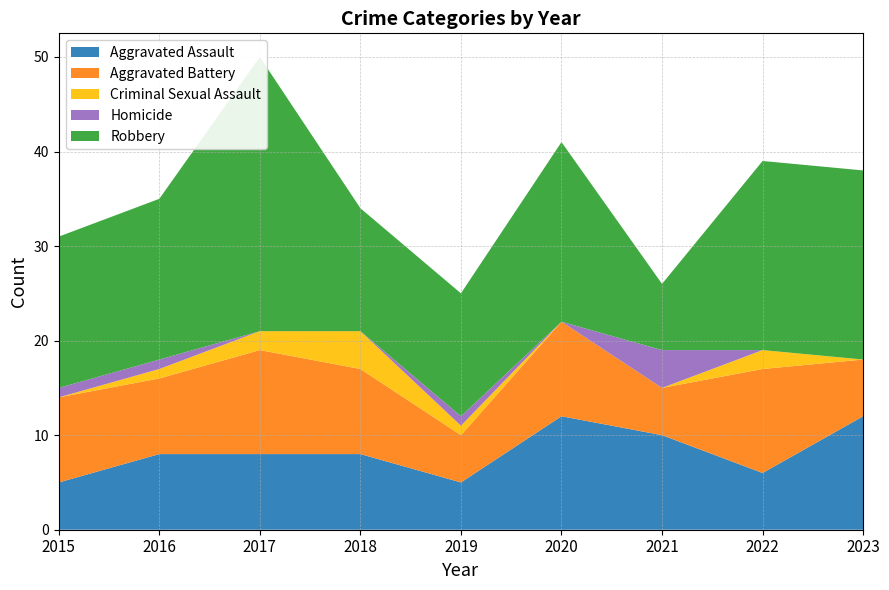

Reading left to right, transcribe all the data shown in this chart.

Aggravated Assault: 2015=5	2016=8	2017=8	2018=8	2019=5	2020=12	2021=10	2022=6	2023=12
Aggravated Battery: 2015=9	2016=8	2017=11	2018=9	2019=5	2020=10	2021=5	2022=11	2023=6
Criminal Sexual Assault: 2015=0	2016=1	2017=2	2018=4	2019=1	2020=0	2021=0	2022=2	2023=0
Homicide: 2015=1	2016=1	2017=0	2018=0	2019=1	2020=0	2021=4	2022=0	2023=0
Robbery: 2015=16	2016=17	2017=29	2018=13	2019=13	2020=19	2021=7	2022=20	2023=20